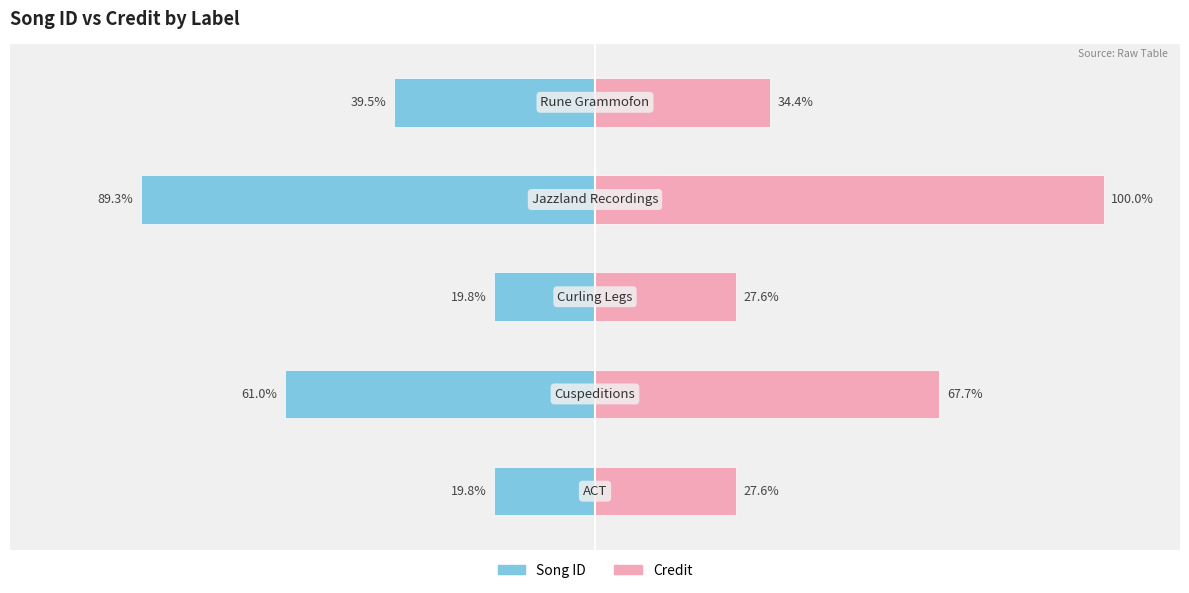

What is the difference between the highest and lowest values at 3?

189.3